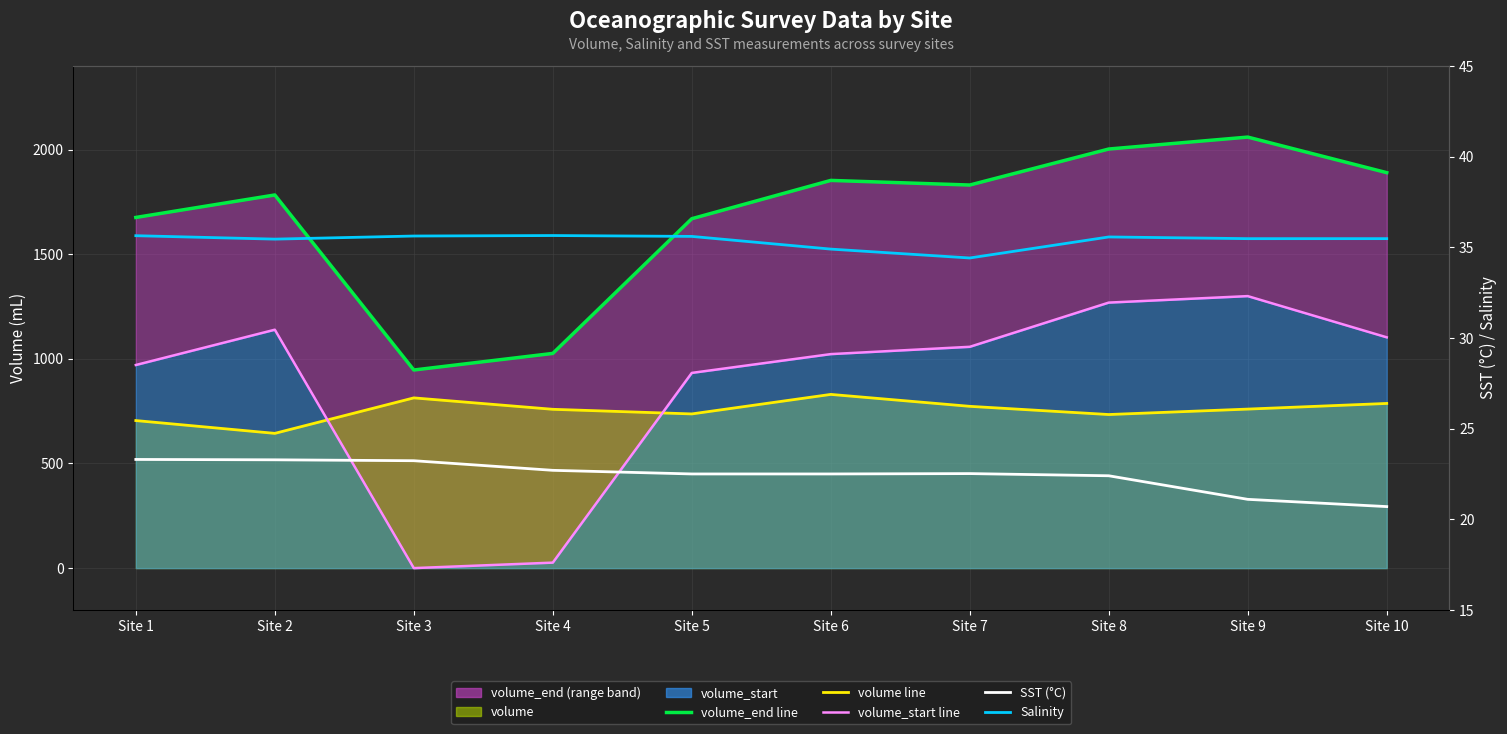

True or false: SST (°C) has more than 1 interior local peaks.

False